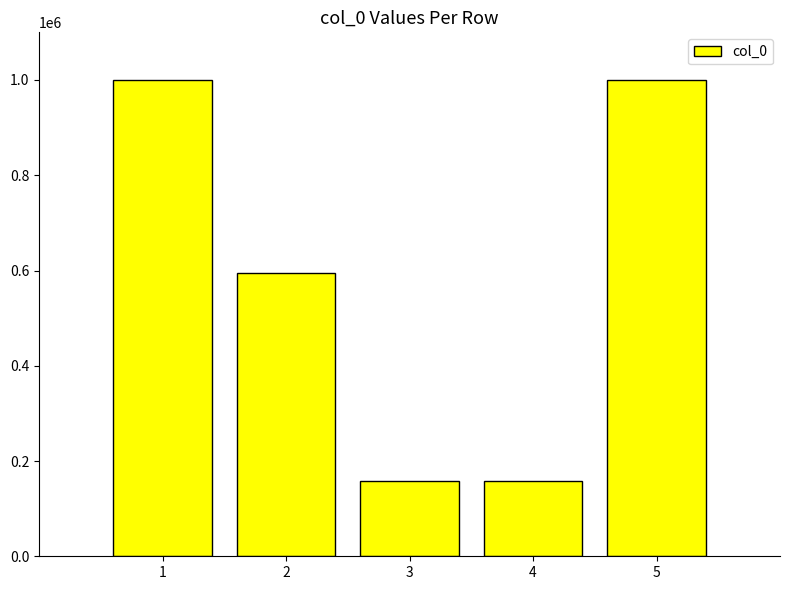

How many categories are shown in the chart?

5